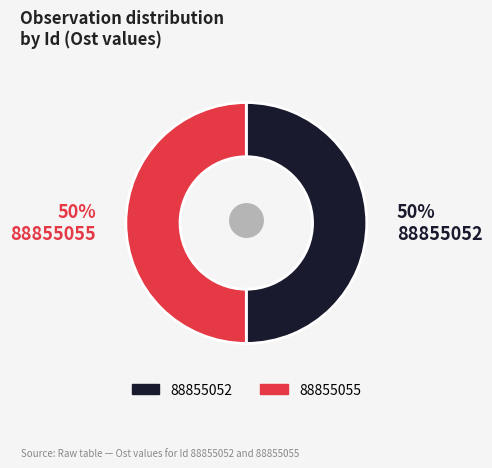

What is the ratio of the value at 88855055 to the value at 88855052?

1.0